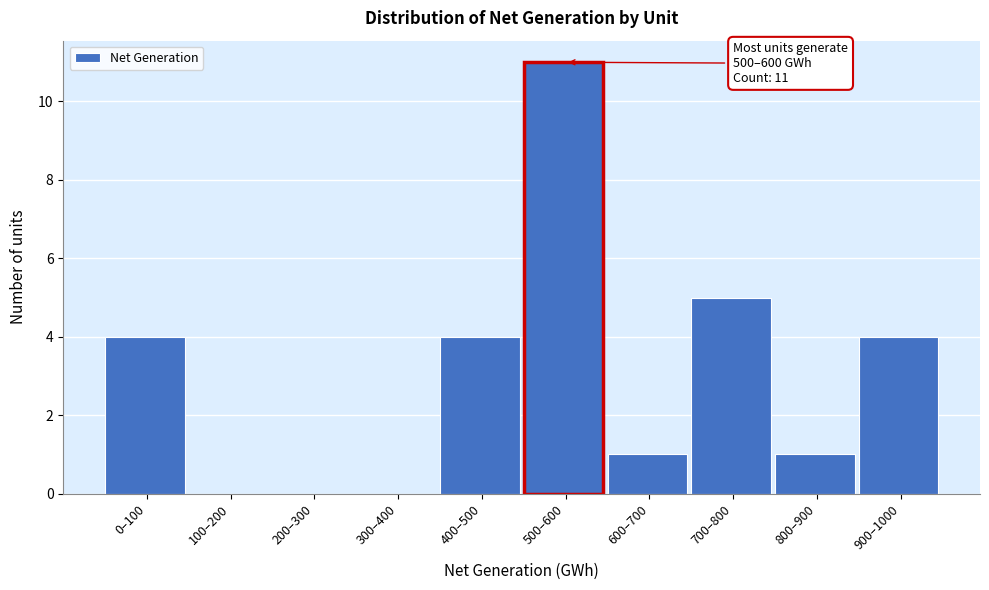

Reading left to right, list all the values displayed in this chart.

0–100=4	100–200=0	200–300=0	300–400=0	400–500=4	500–600=11	600–700=1	700–800=5	800–900=1	900–1000=4